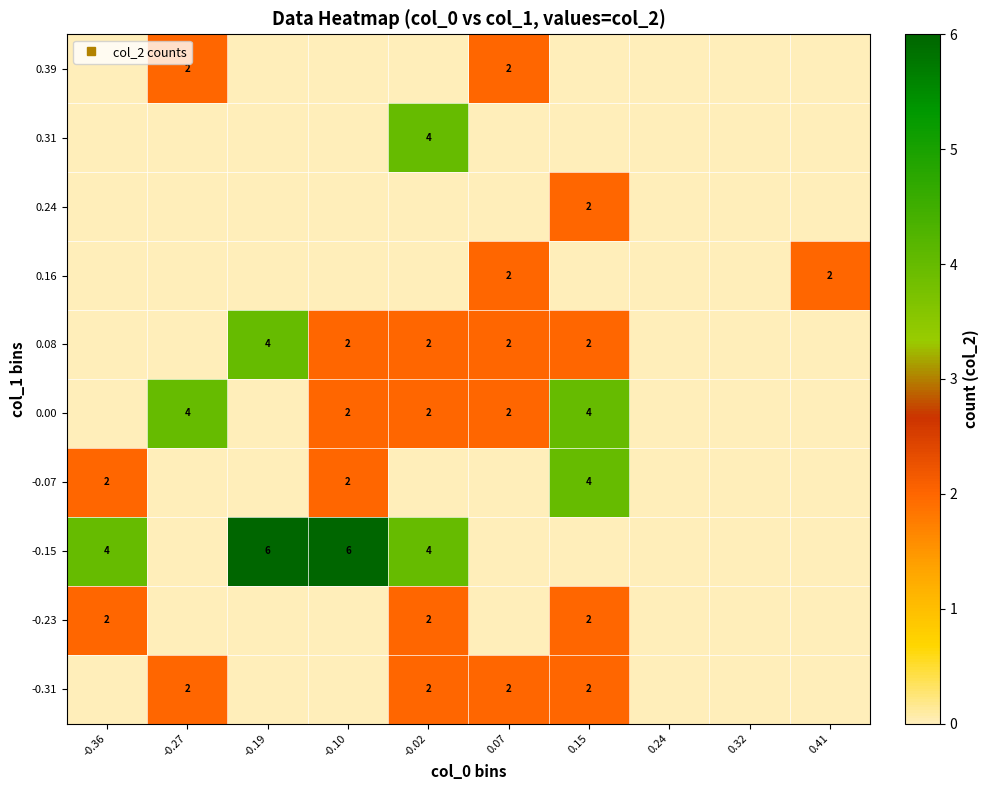

Is the value of 0.08 at -0.27 greater than the value of 0.16 at -0.02?

No